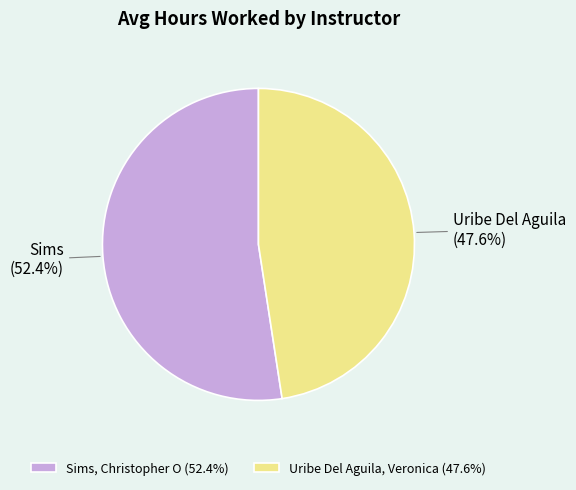

Between Sims, Christopher O and Uribe Del Aguila, Veronica, which is larger?

Sims, Christopher O